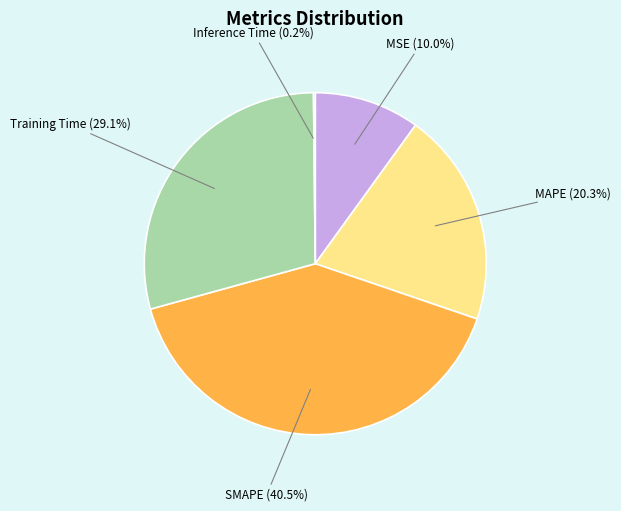

Which has a higher value, MSE (10.0%) or SMAPE (40.5%)?

SMAPE (40.5%)